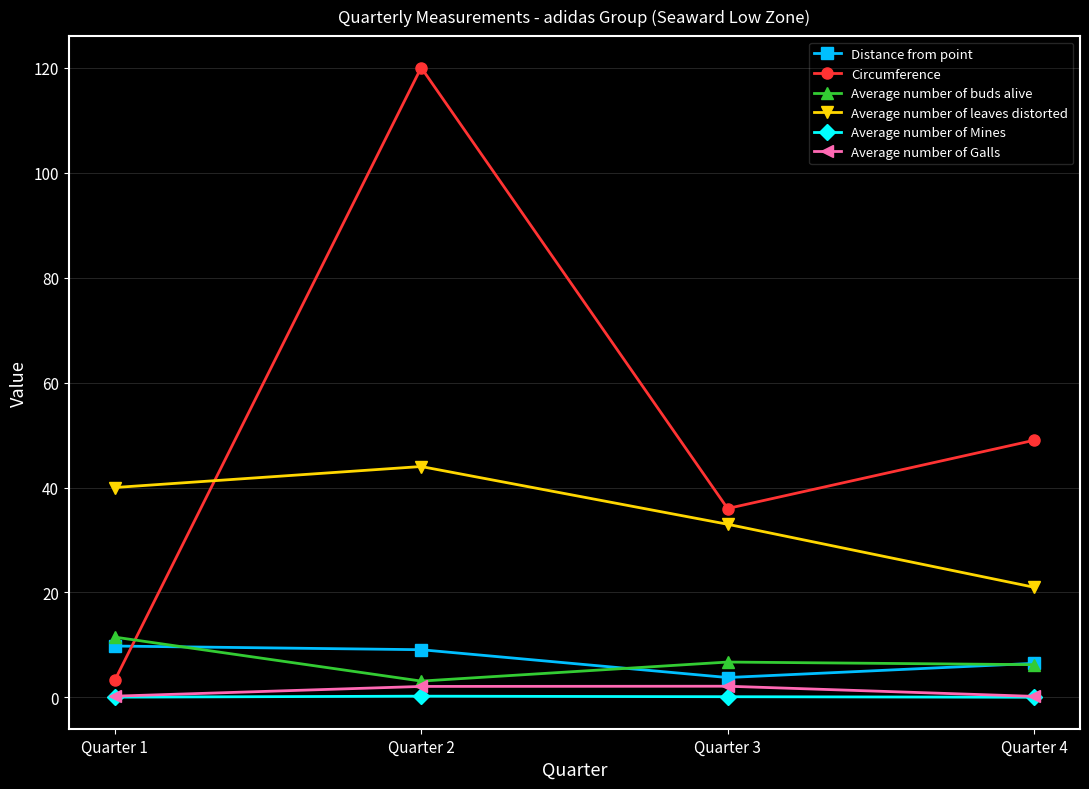

Where does the Average number of buds alive series first go above 6?

Quarter 1